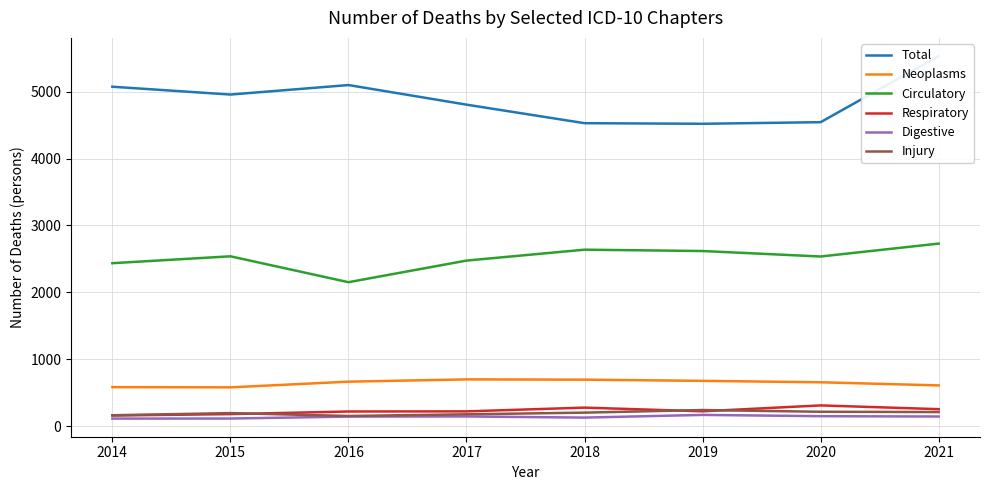

What is the sum of all Digestive values?

1104